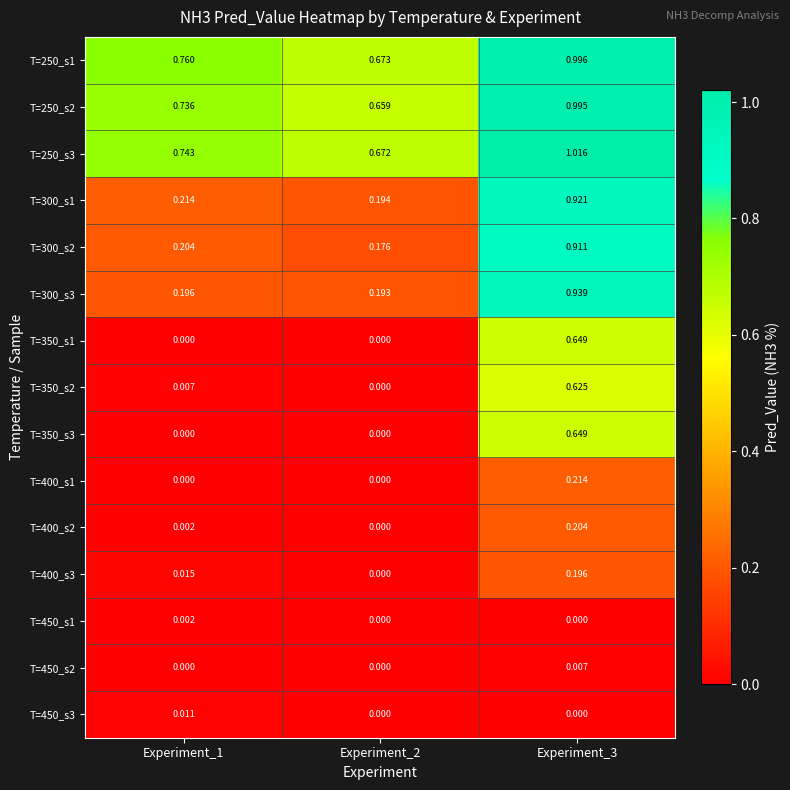

At which category does the chart reach its peak across all series?

Experiment_3